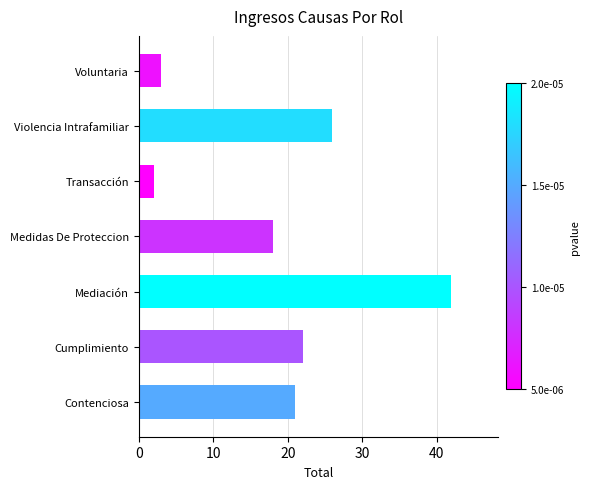

List the labels in order of value, smallest first.

Transacción, Voluntaria, Medidas De Proteccion, Contenciosa, Cumplimiento, Violencia Intrafamiliar, Mediación